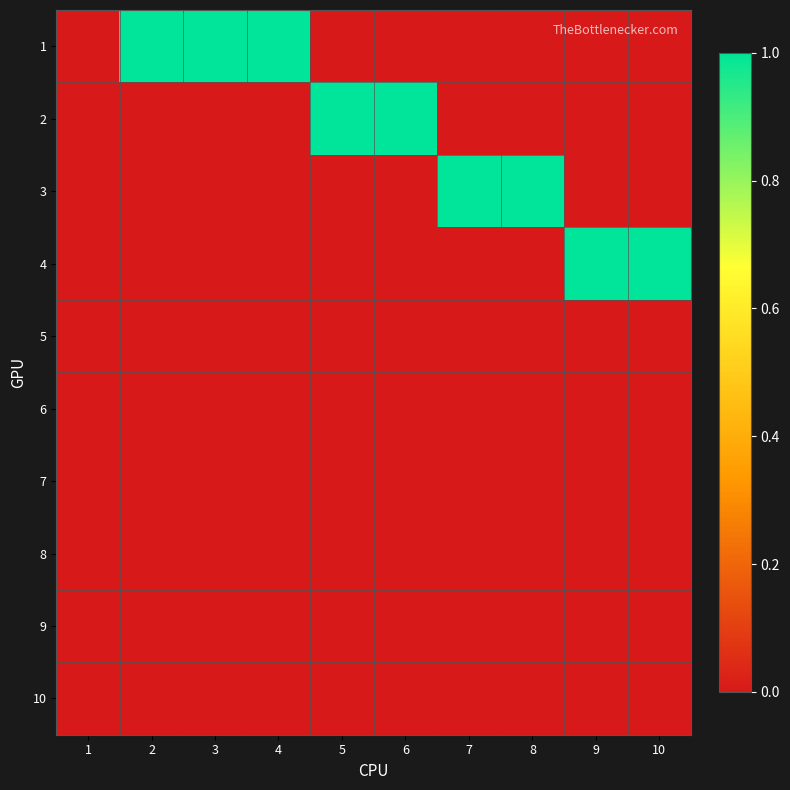

At which category does the chart reach its peak across all series?

2